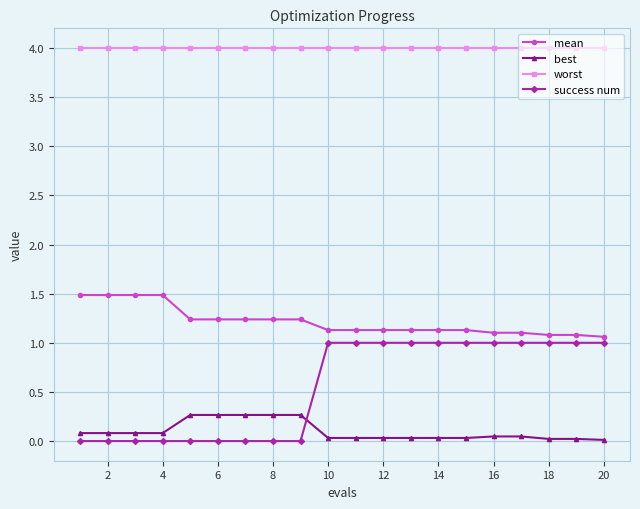

What is the value of the success num point at the 11th from the left?

1.0